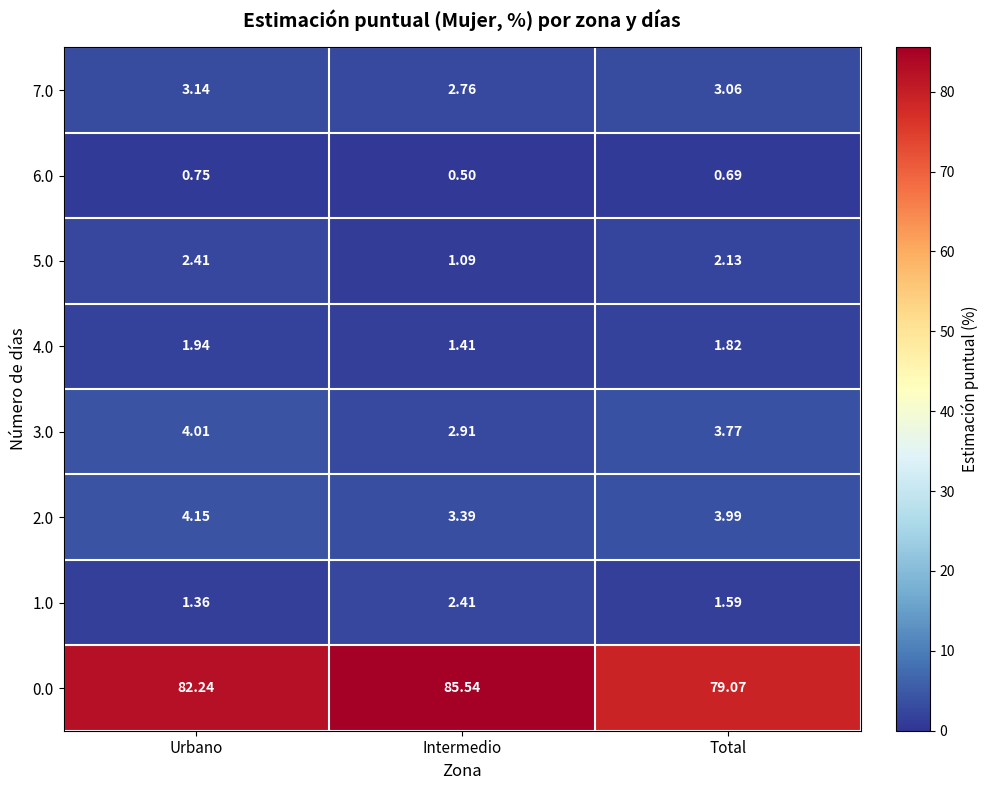

What is the total value across all series at Intermedio?

100.0